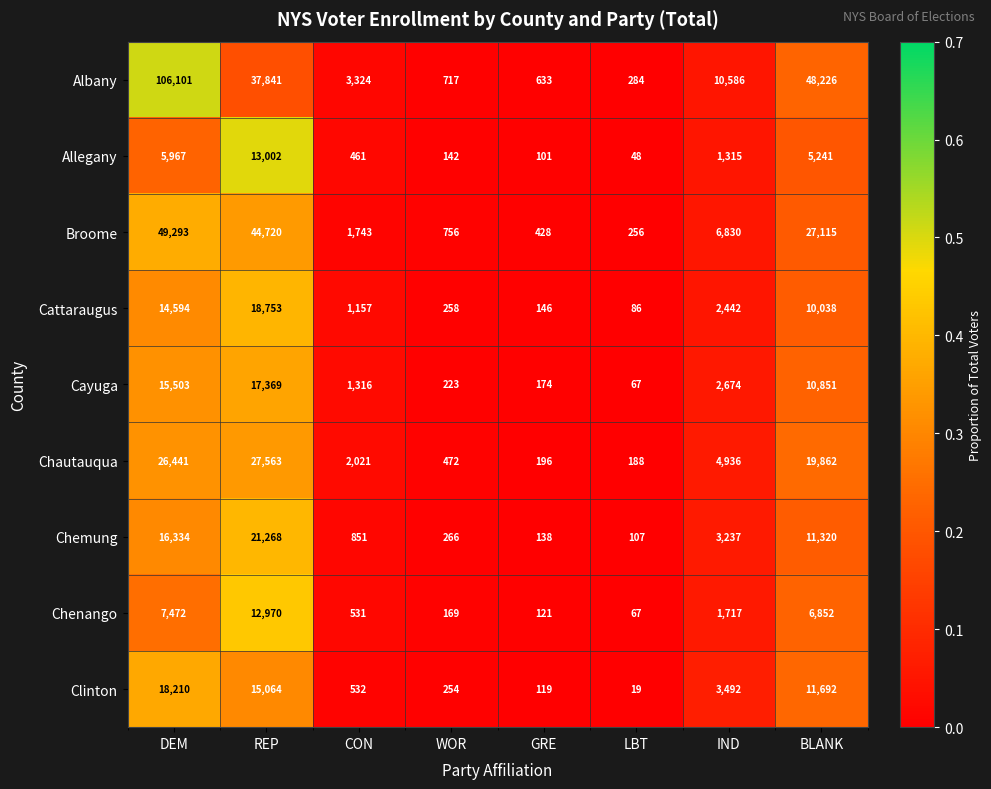

What is the difference between the highest and lowest values at WOR?

614